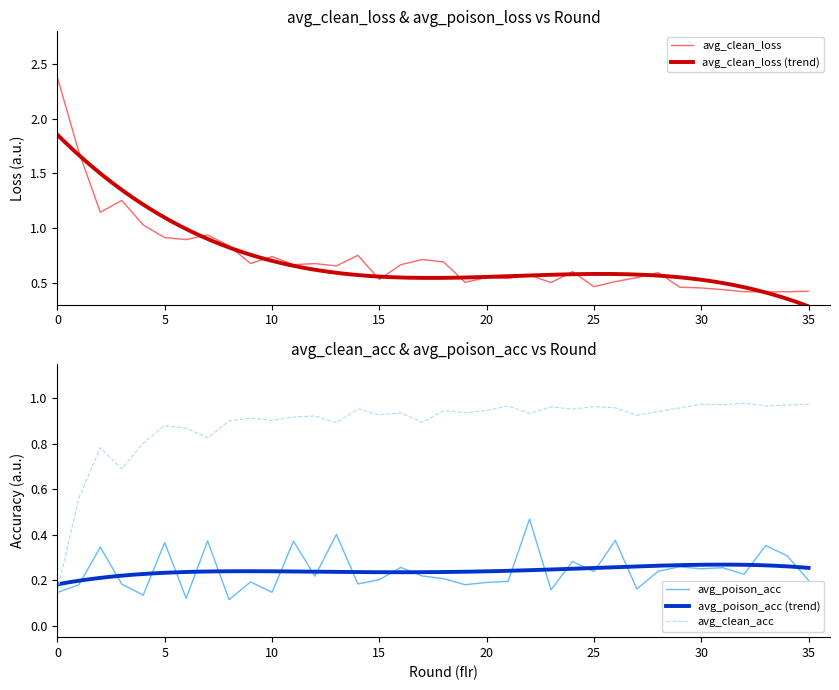

Rank the series by their maximum value, from lowest to highest.

avg_poison_acc, avg_clean_acc, avg_clean_loss